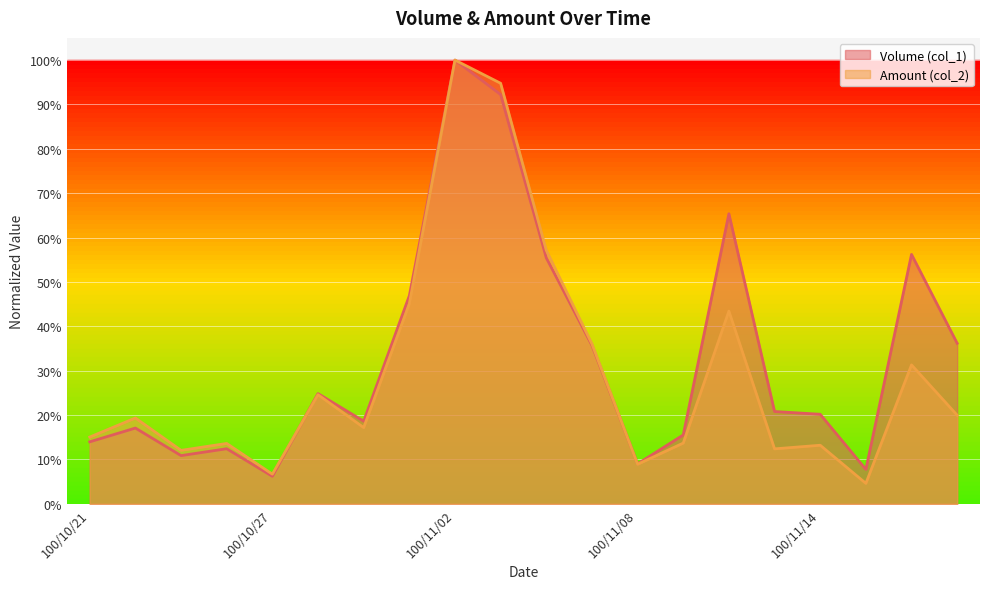

At which category is the sum across all series the highest?

100/11/02